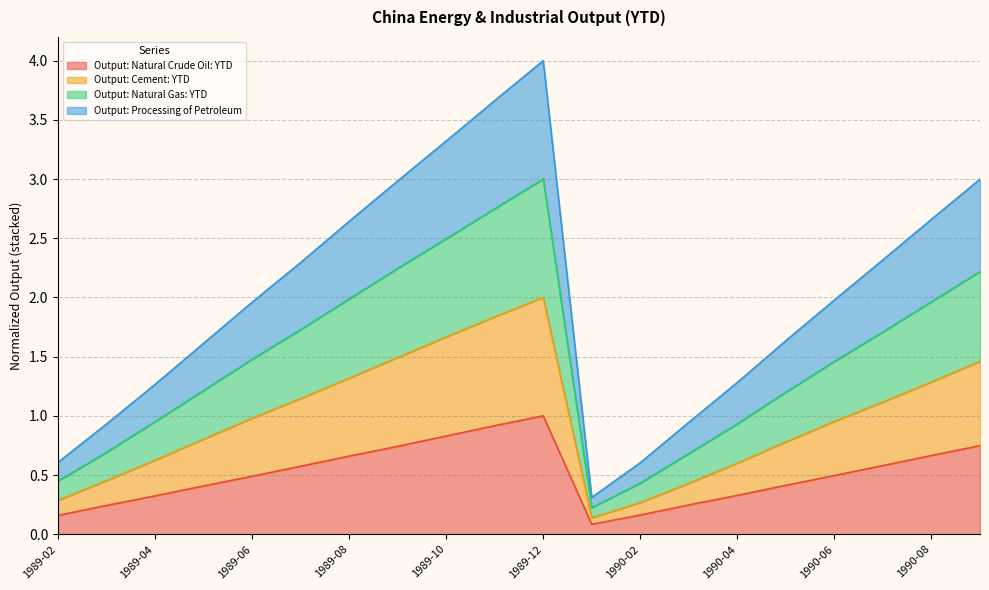

At which category is the sum across all series the highest?

1989-12